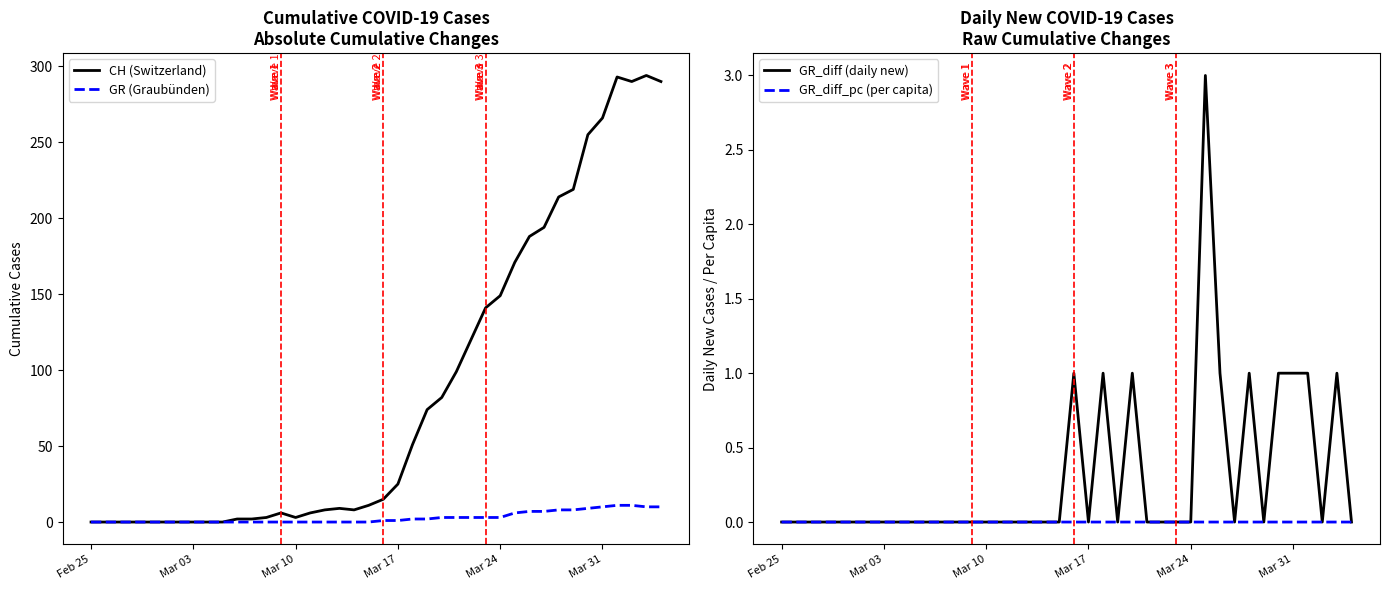

What is the highest value of the GR (Graubünden) series?

11